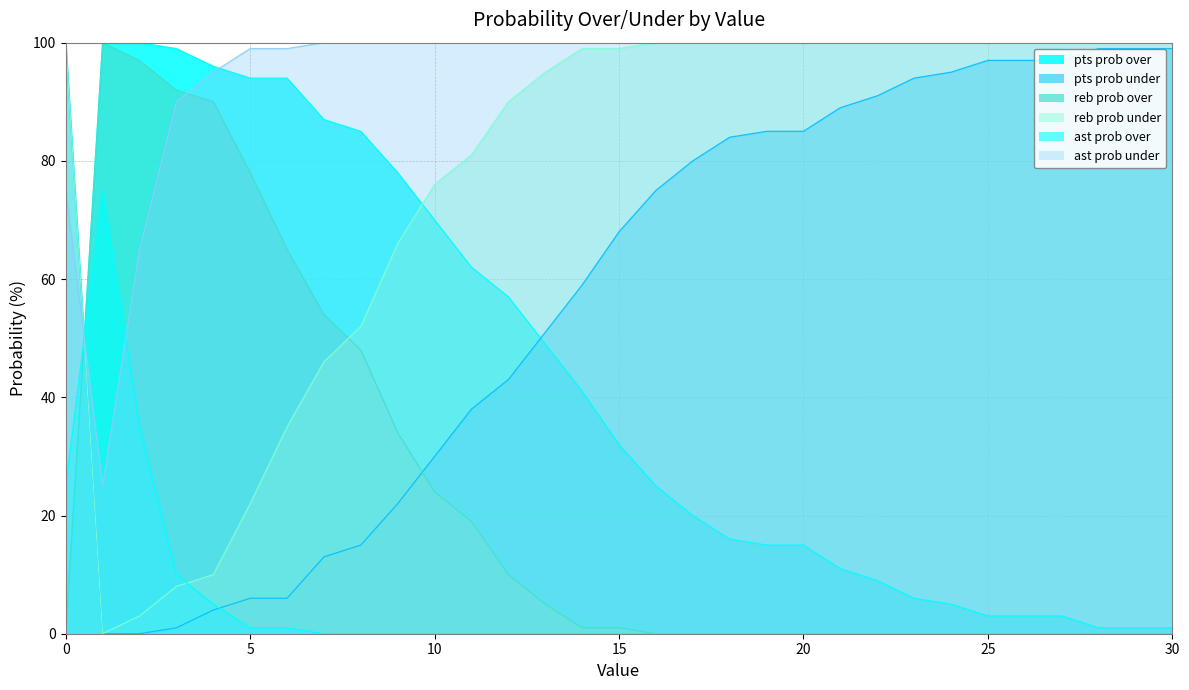

List the series in order of their overall mean, lowest first.

ast prob over, reb prob over, pts prob over, pts prob under, reb prob under, ast prob under